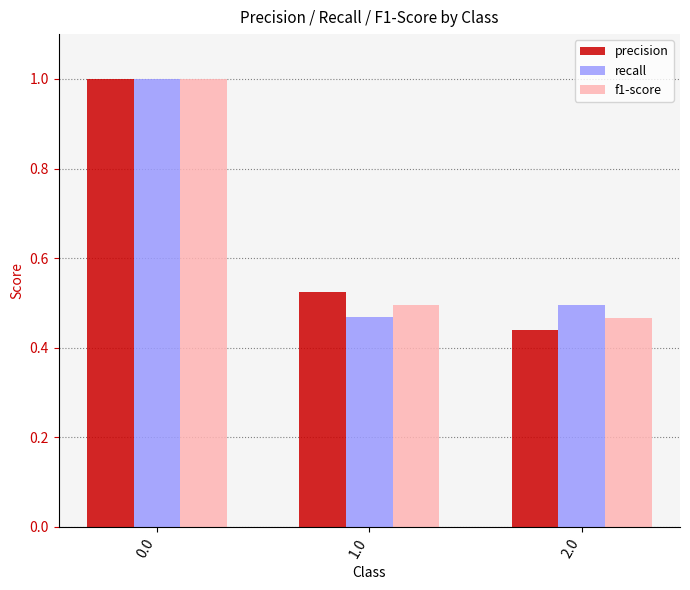

What is the total value across all series at 2.0?

1.4